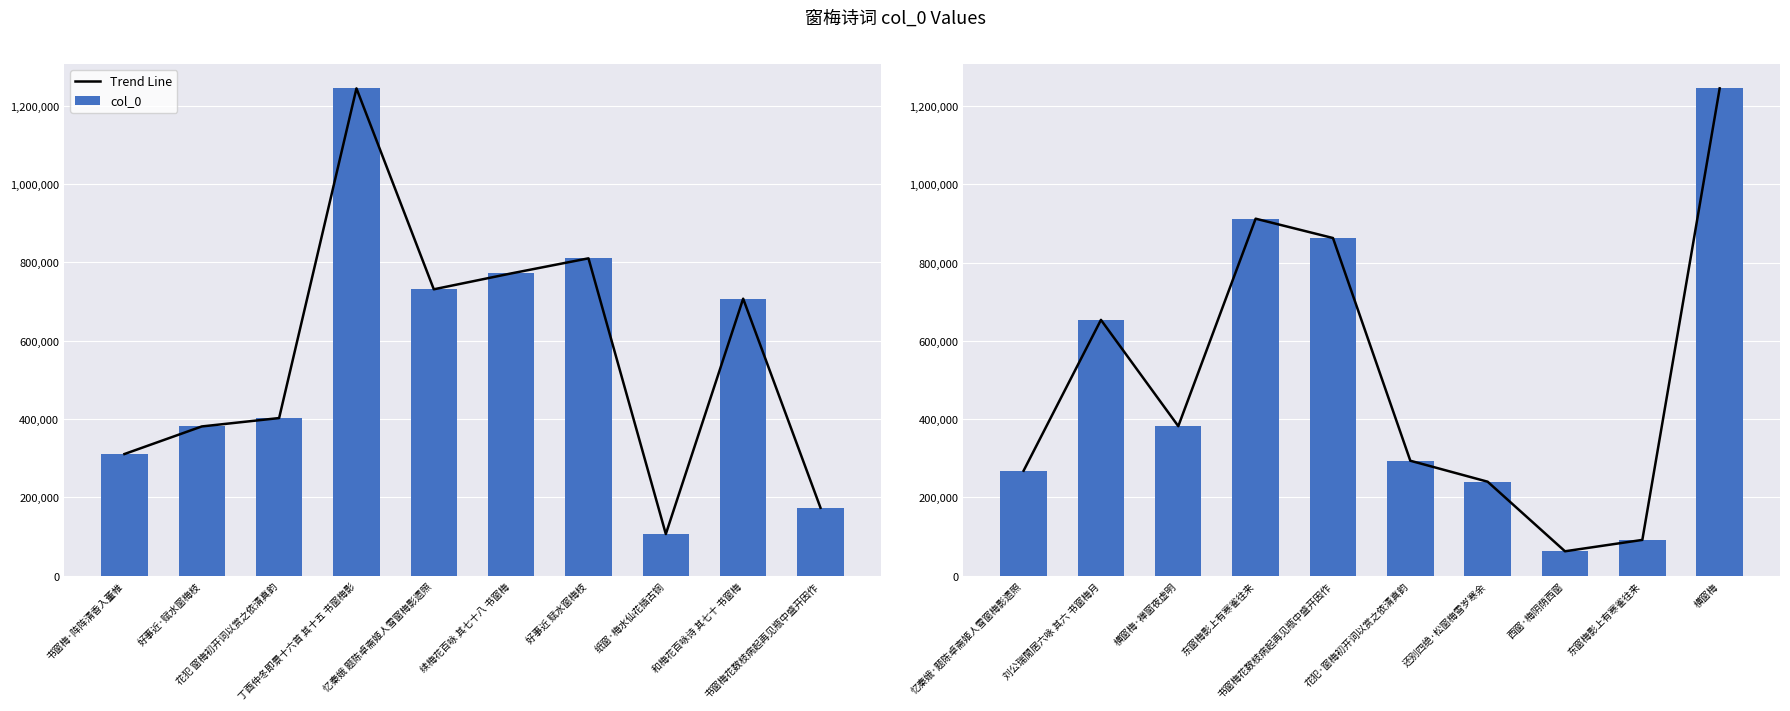

Rank the series by their maximum value, from highest to lowest.

Trend Line, col_0